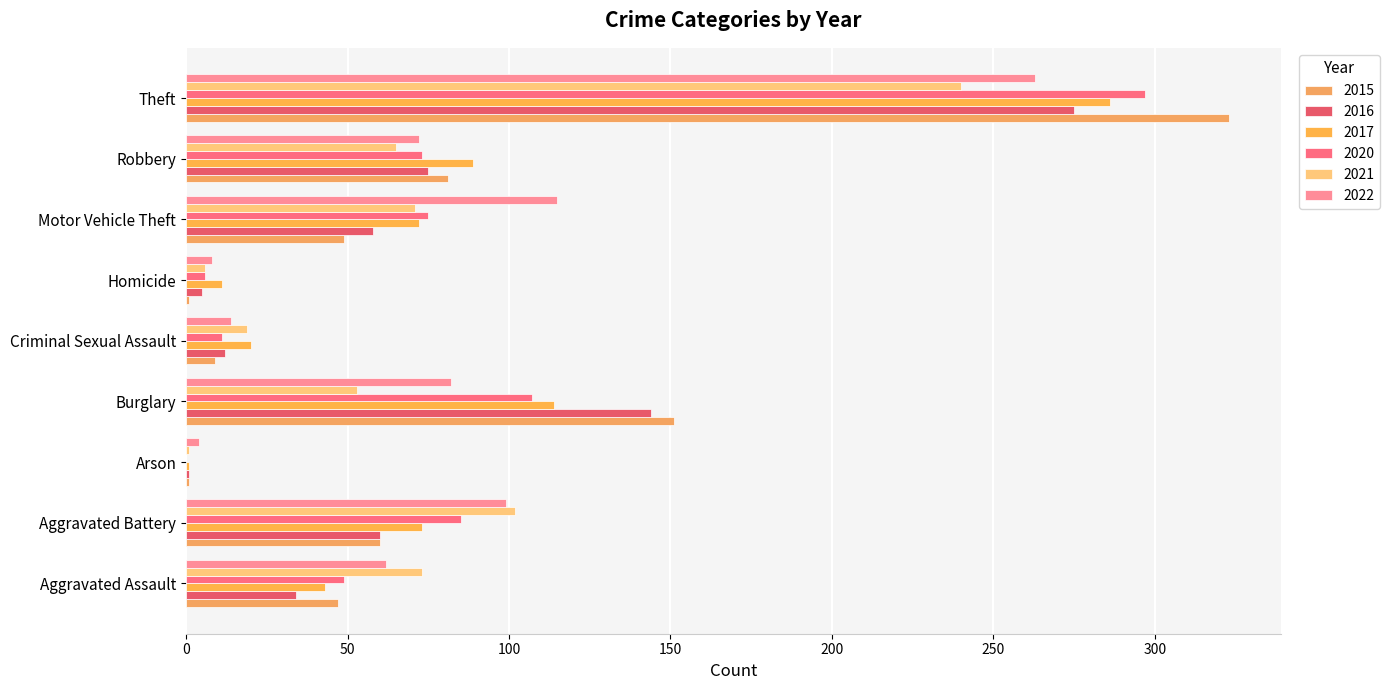

Is it true that 2015 equals 47 at Aggravated Assault?

True